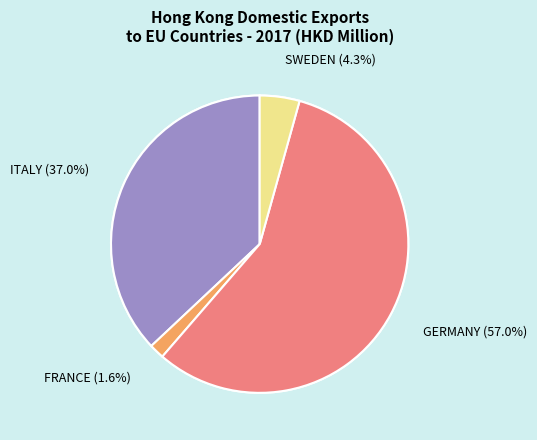

How many segments does this pie chart have?

5